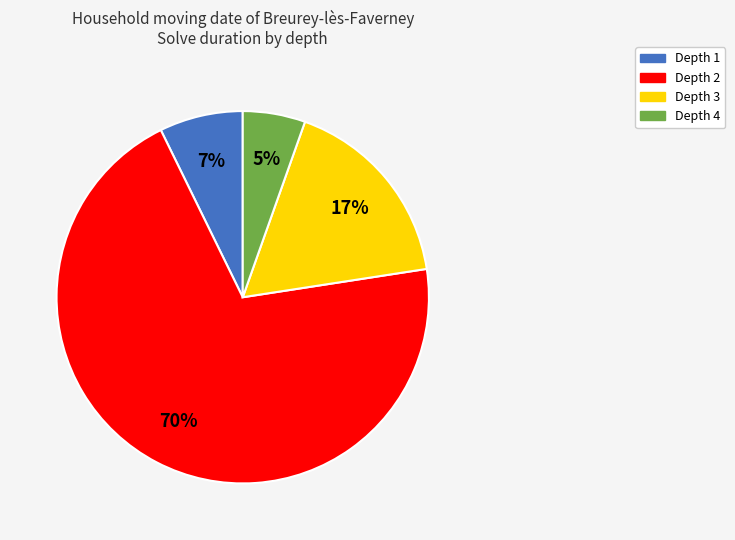

How many segments does this pie chart have?

4